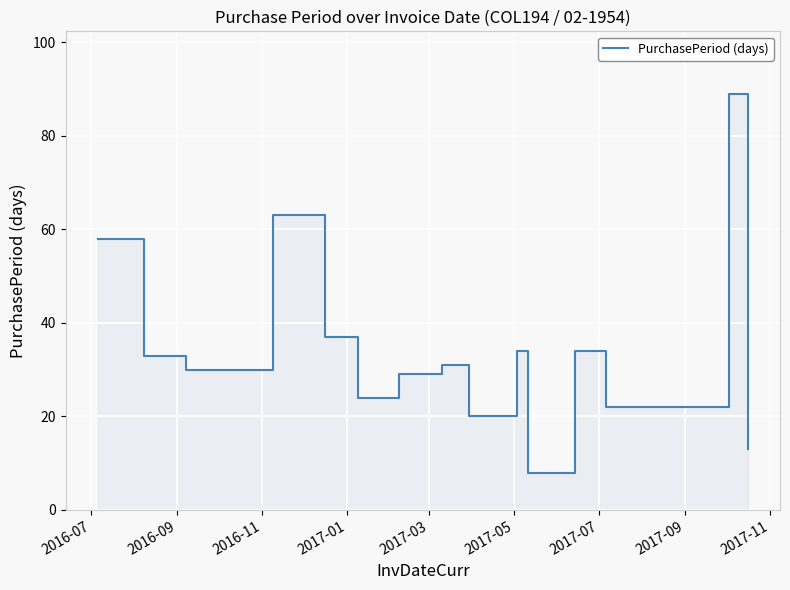

What is the label of the 1st point from the left?

2016-07